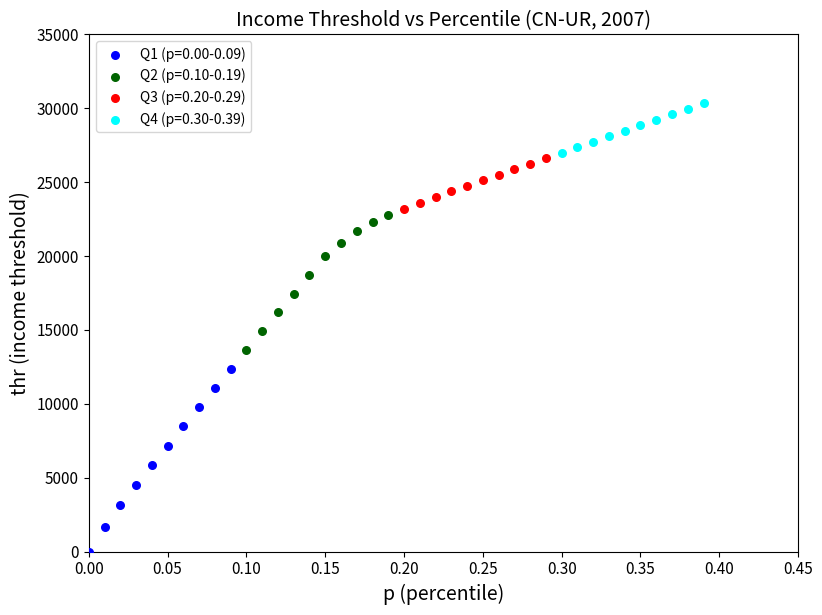

Which series has the widest spread of Y values?

Q1 (p=0.00-0.09)